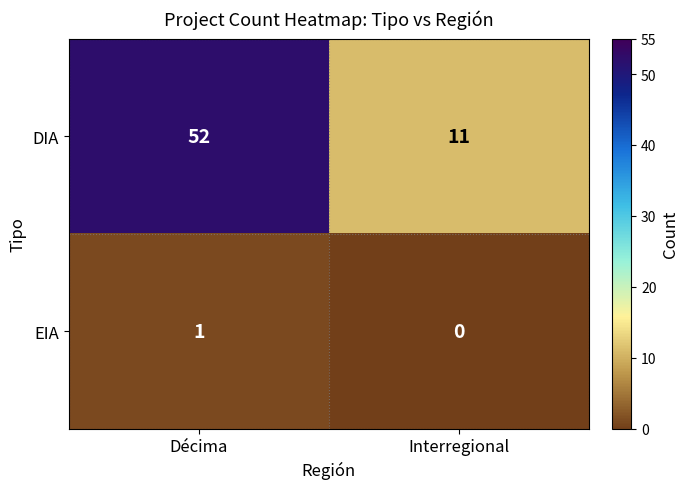

Between Décima and Interregional, which series saw the biggest shift?

DIA